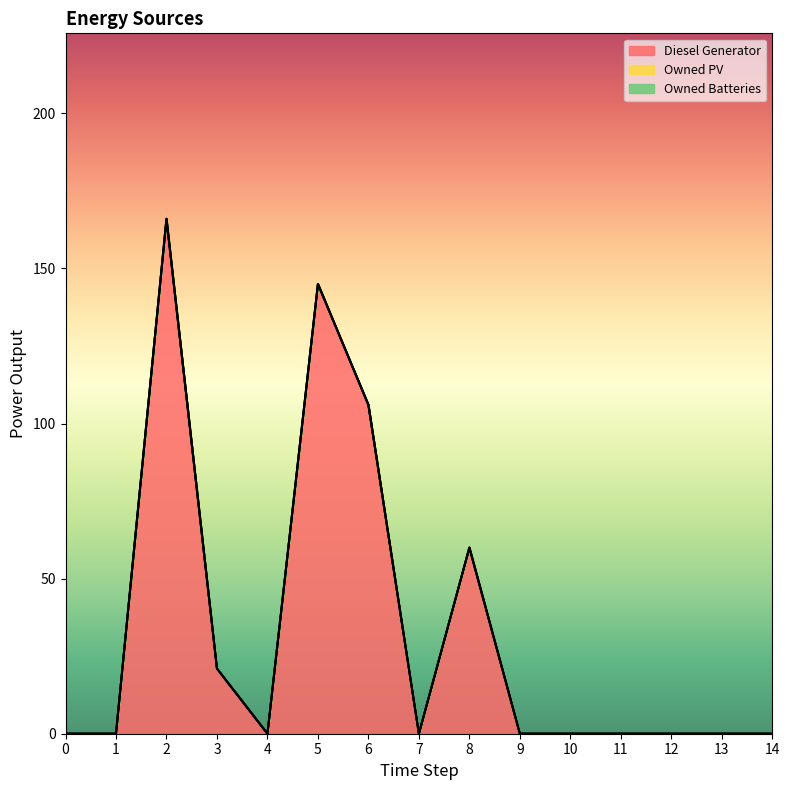

What is the difference between the highest and lowest values at 5?

145.0